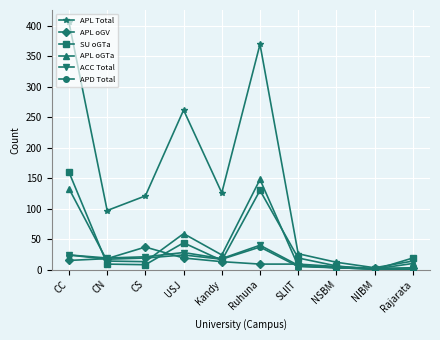

Is it true that SU oGTa equals 44 at USJ?

True